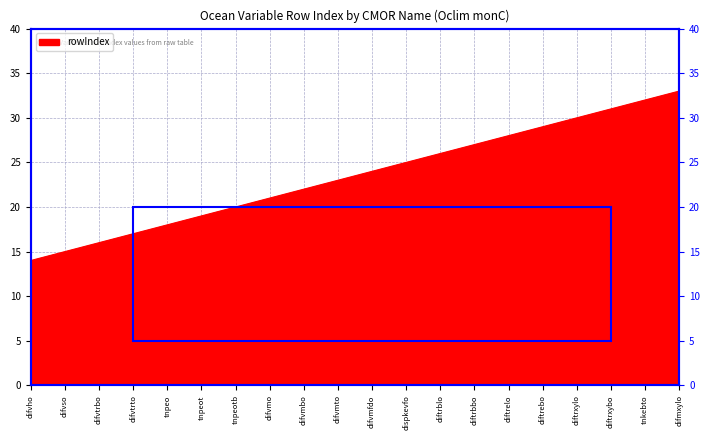

The value at difvmo is 34. True or false?

False